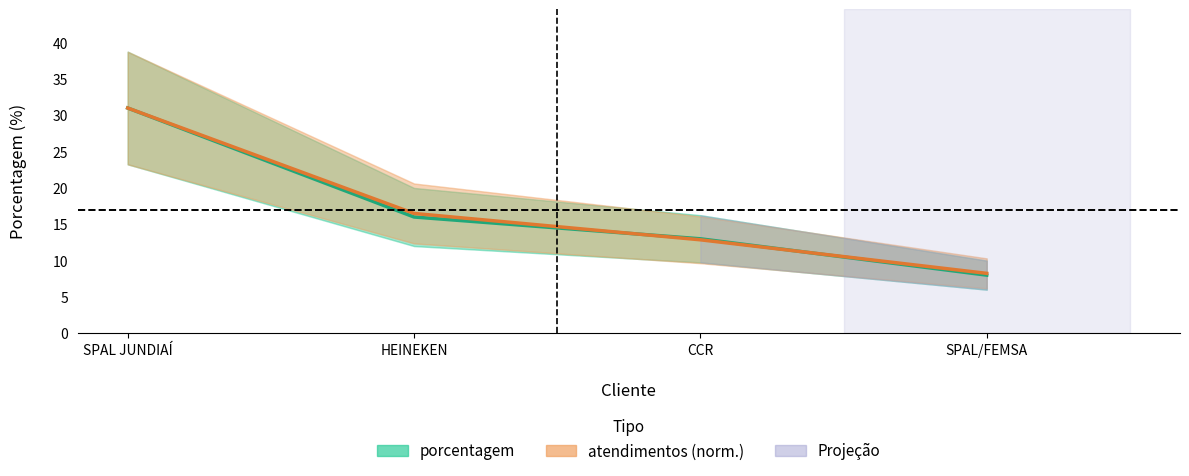

What is the difference between the highest and lowest values at CCR?

0.1